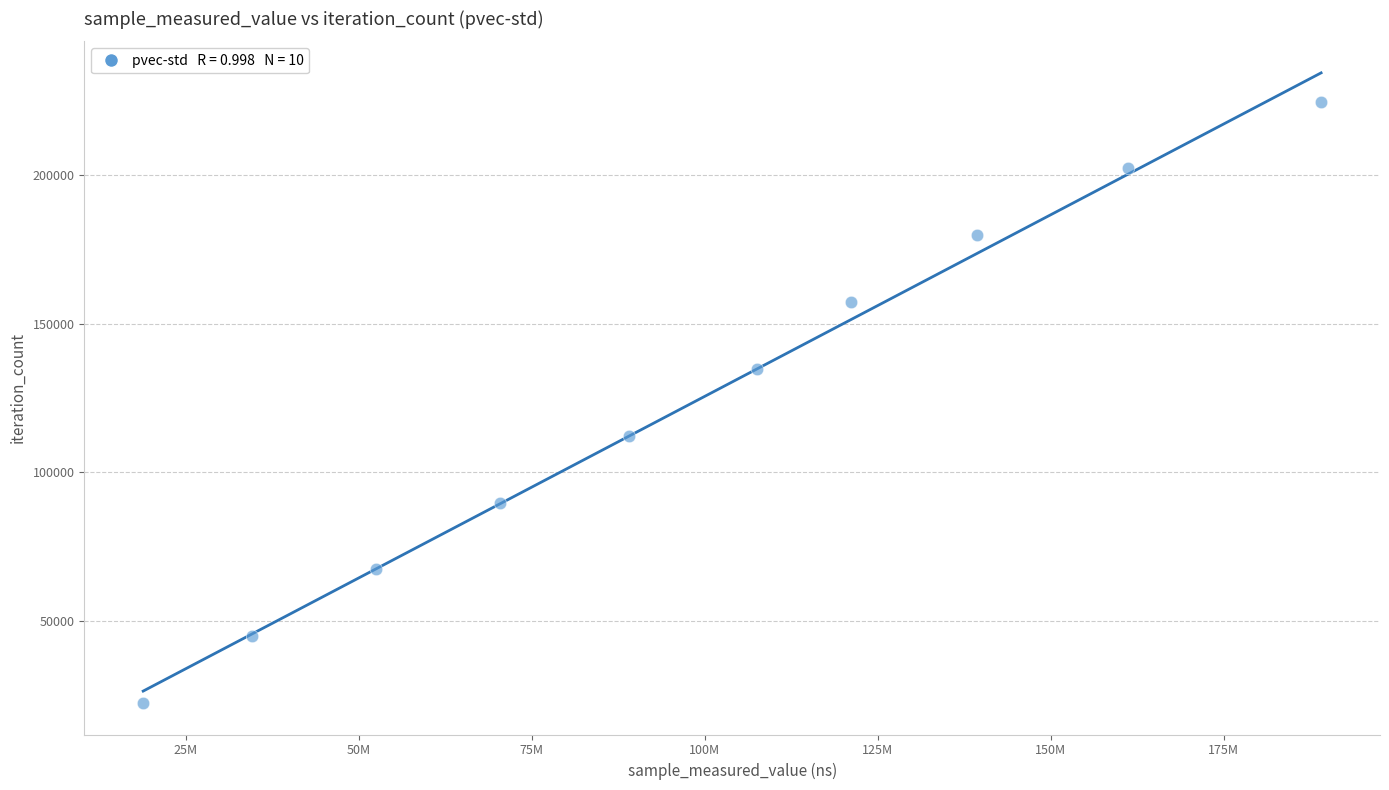

What is the range of Y values (max minus min)?

202158